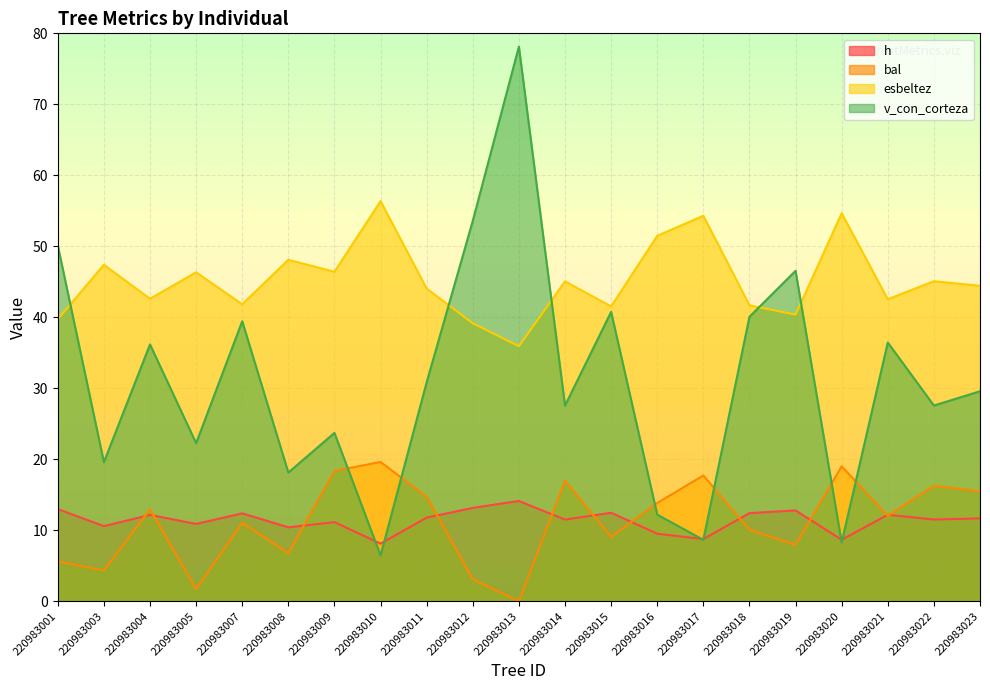

Reading right to left, what are all the values shown in this chart?

h: 220983023=11.7	220983022=11.5	220983021=12.2	220983020=8.7	220983019=12.8	220983018=12.4	220983017=8.8	220983016=9.5	220983015=12.5	220983014=11.5	220983013=14.1	220983012=13.2	220983011=11.8	220983010=8.1	220983009=11.1	220983008=10.4	220983007=12.4	220983005=10.9	220983004=12.2	220983003=10.6	220983001=13.0
bal: 220983023=15.5	220983022=16.3	220983021=12.0	220983020=19.0	220983019=8.0	220983018=10.1	220983017=17.7	220983016=13.8	220983015=9.1	220983014=17.0	220983013=0.0	220983012=3.1	220983011=14.7	220983010=19.6	220983009=18.4	220983008=6.8	220983007=11.1	220983005=1.7	220983004=12.9	220983003=4.3	220983001=5.6
esbeltez: 220983023=44.4	220983022=45.1	220983021=42.5	220983020=54.7	220983019=40.4	220983018=41.7	220983017=54.3	220983016=51.5	220983015=41.5	220983014=45.1	220983013=35.9	220983012=39.2	220983011=44.0	220983010=56.4	220983009=46.4	220983008=48.1	220983007=41.8	220983005=46.3	220983004=42.6	220983003=47.4	220983001=39.7
v_con_corteza: 220983023=29.6	220983022=27.6	220983021=36.4	220983020=8.3	220983019=46.5	220983018=40.1	220983017=8.6	220983016=12.2	220983015=40.8	220983014=27.6	220983013=78.1	220983012=53.6	220983011=30.9	220983010=6.5	220983009=23.7	220983008=18.1	220983007=39.4	220983005=22.3	220983004=36.2	220983003=19.6	220983001=50.1